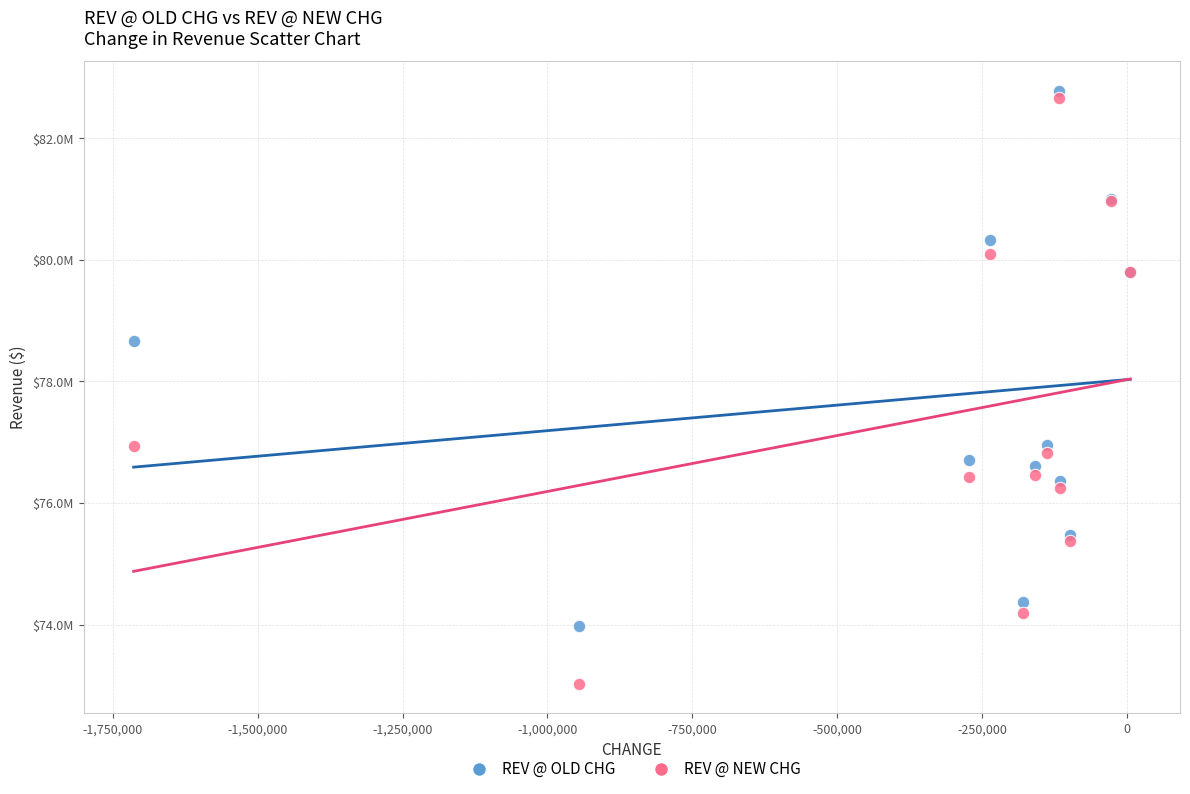

Which series reaches the minimum Y coordinate?

REV @ NEW CHG